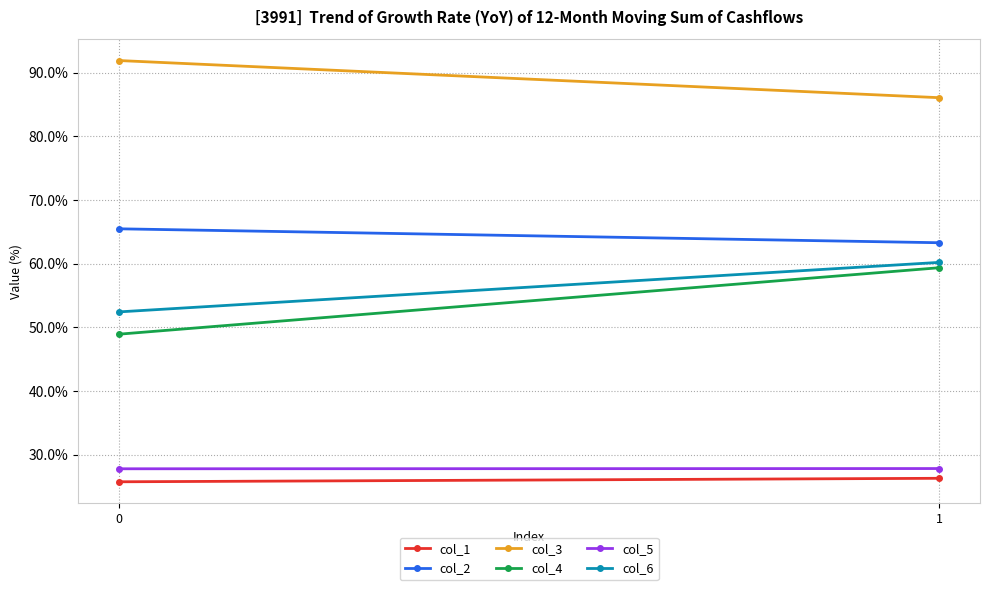

How many distinct data groups are displayed?

6